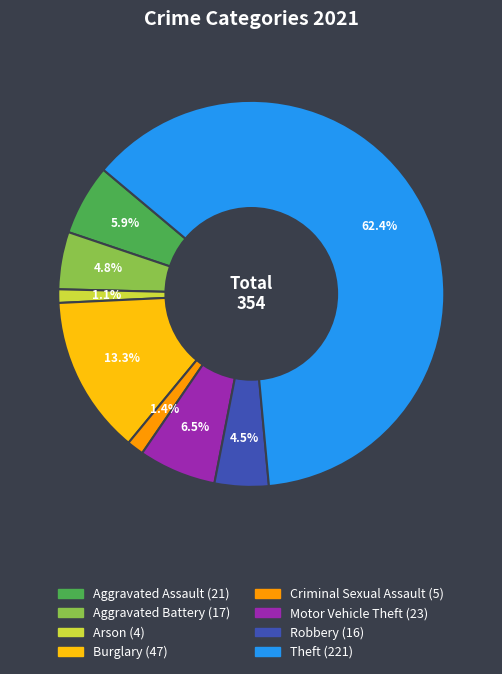

Is there any slice that represents more than half of the pie?

Yes